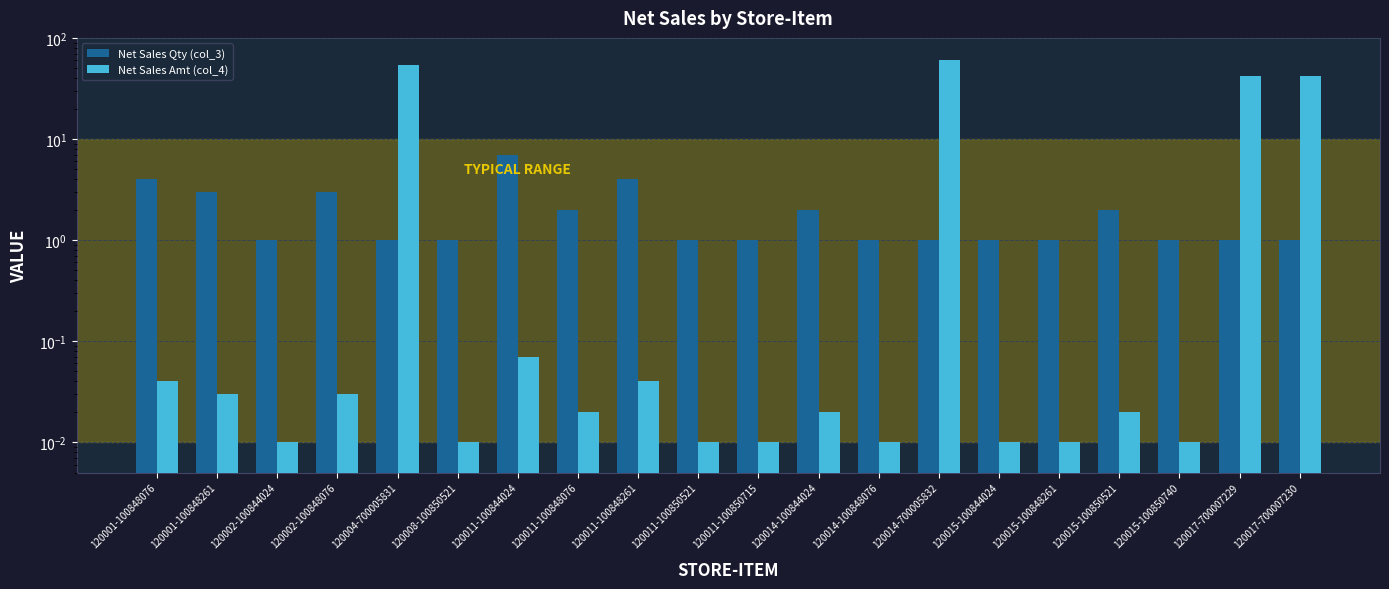

Rank the series at 120011-100844024 from lowest to highest value.

Net Sales Amt (col_4), Net Sales Qty (col_3)